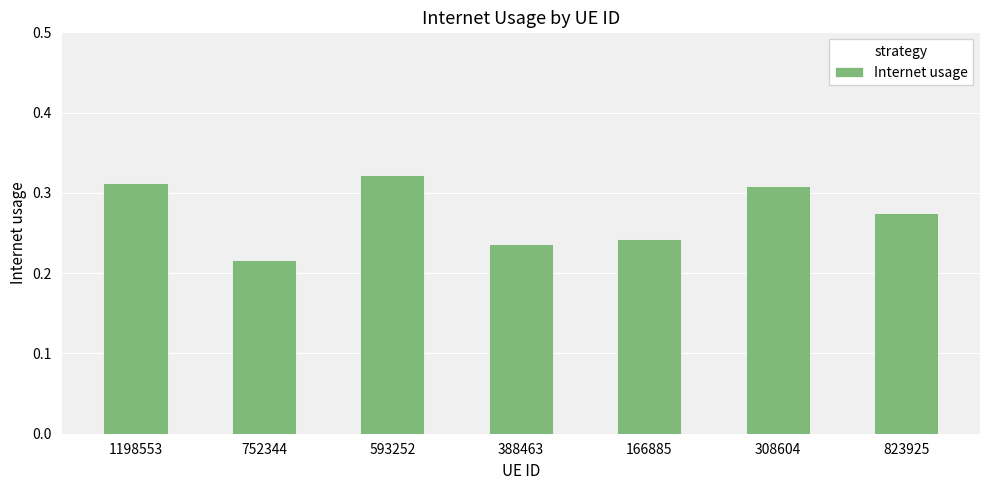

What is the sum of the values at 823925 and 593252?

0.6